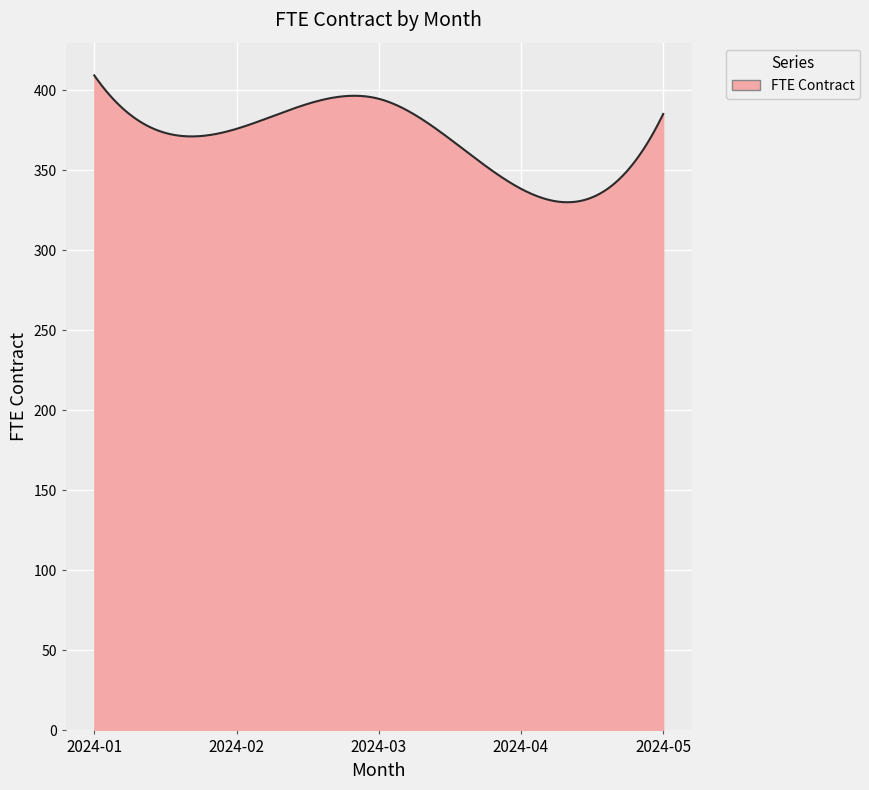

What is the difference between the maximum and minimum values?

79.3